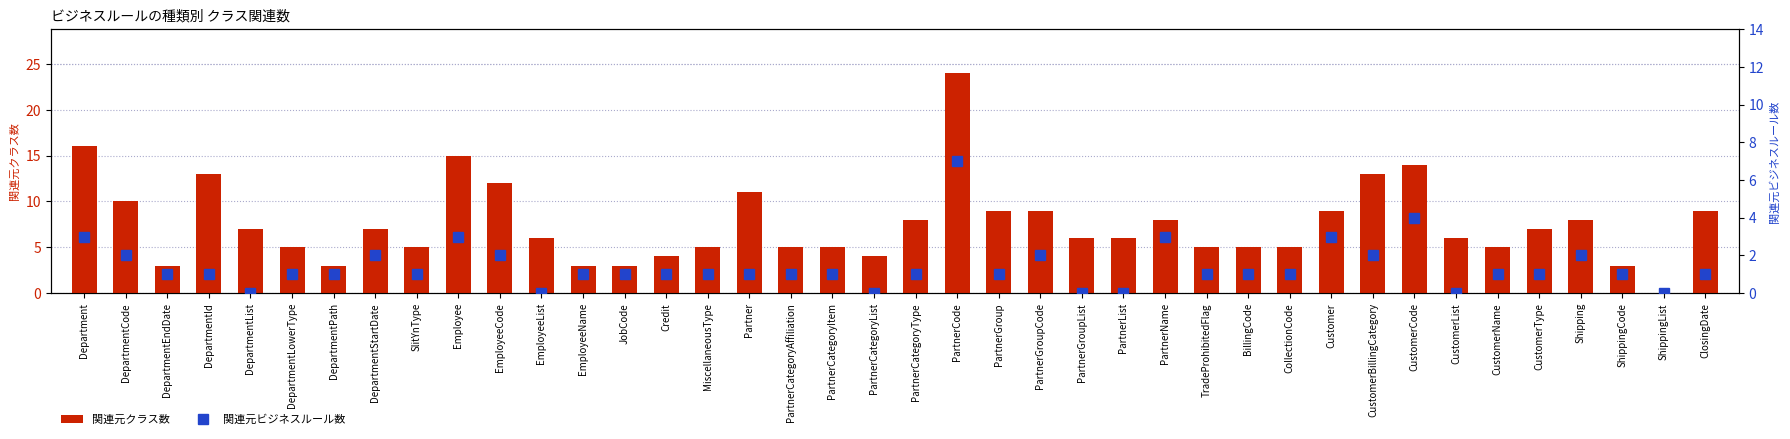

At which category is the sum across all series the highest?

PartnerCode